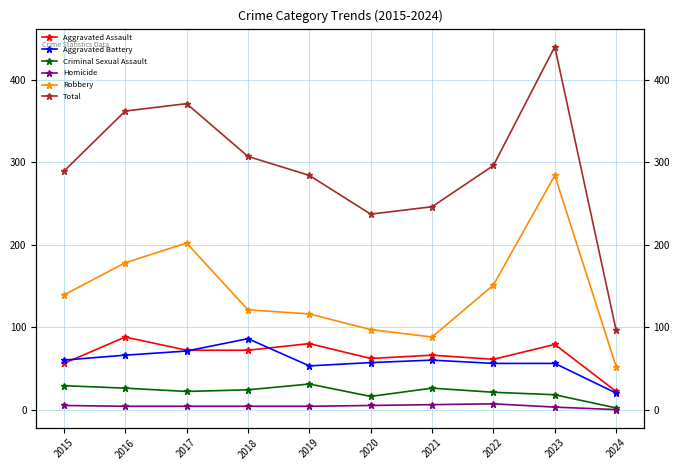

What are all the series names shown in the legend?

Aggravated Assault, Aggravated Battery, Criminal Sexual Assault, Homicide, Robbery, Total